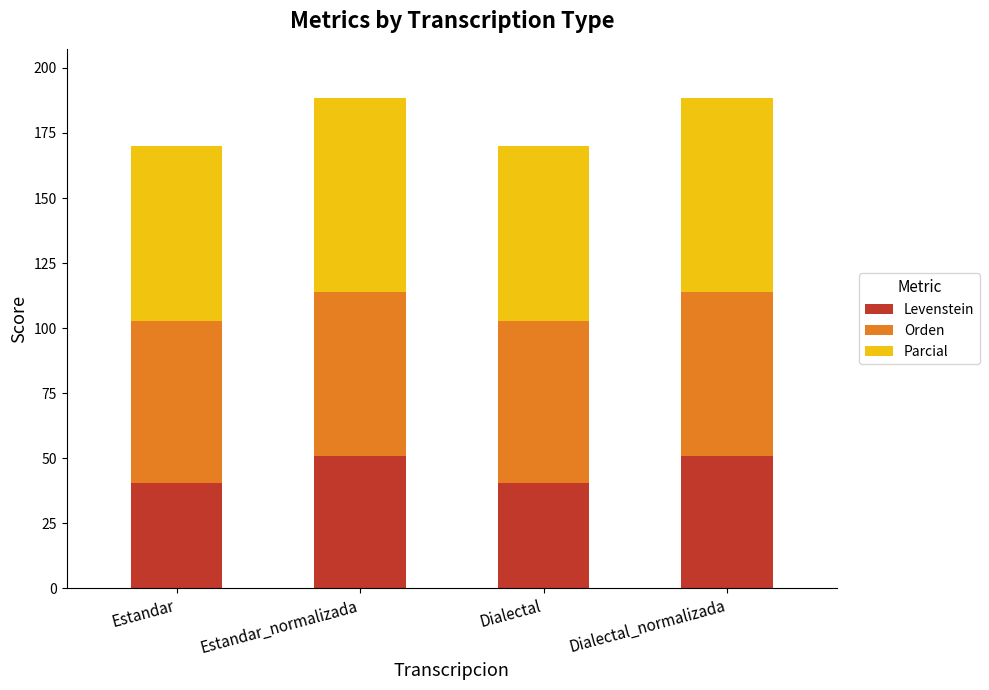

Is it true that Levenstein equals 28.0 at Estandar?

False